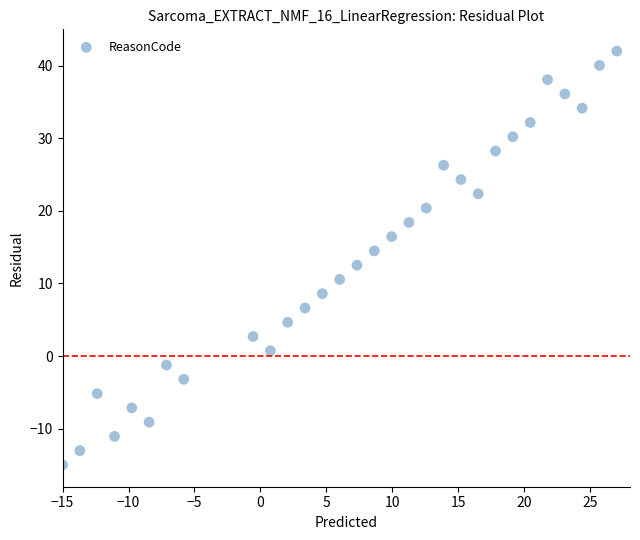

What is the range of Y values (max minus min)?

57.0